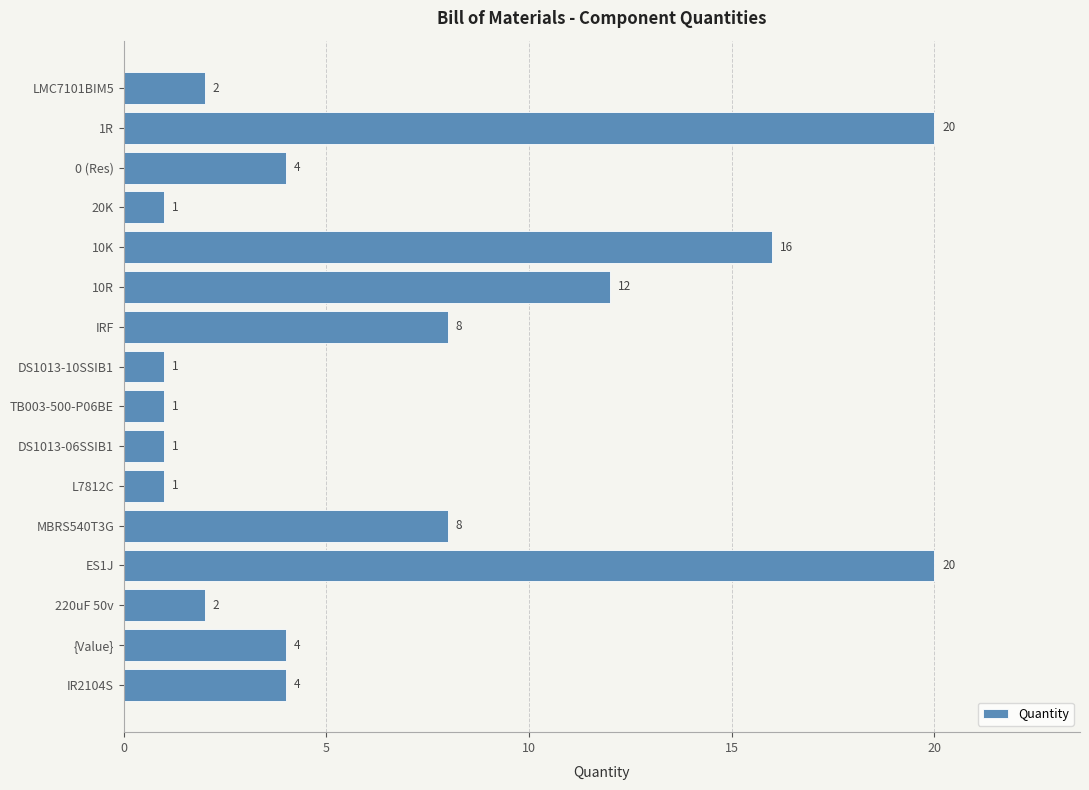

What is the greatest value displayed?

20